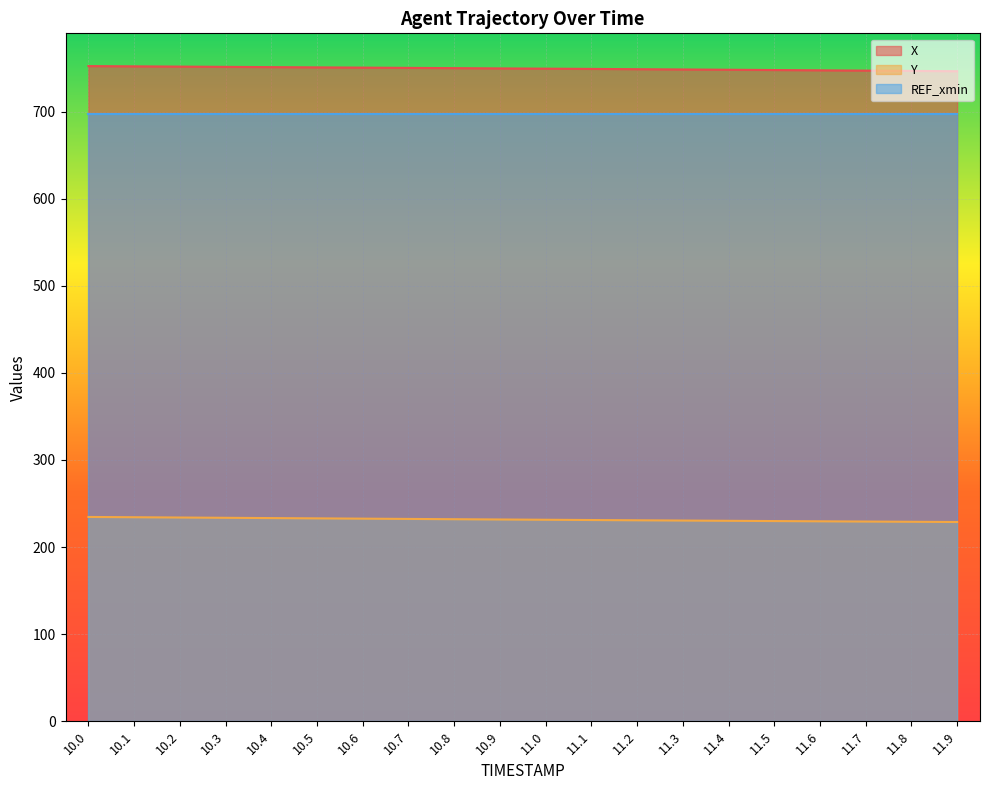

Which series has the largest total across all categories?

X